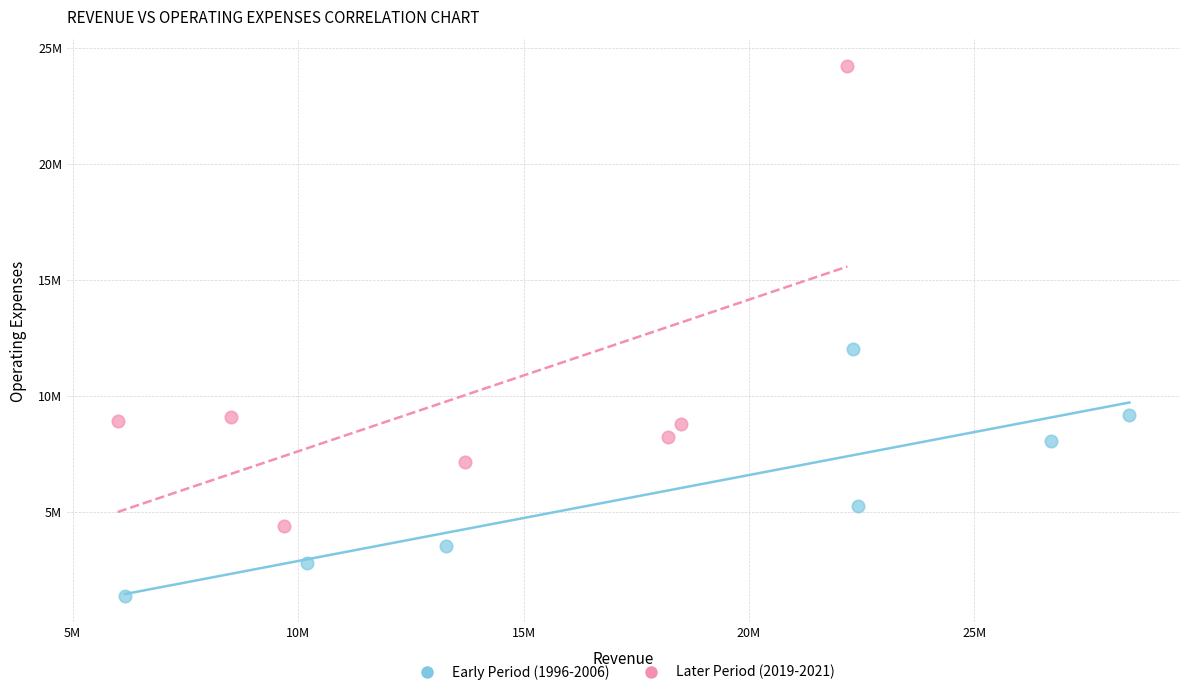

Which series reaches the maximum Y coordinate?

Later Period (2019-2021)